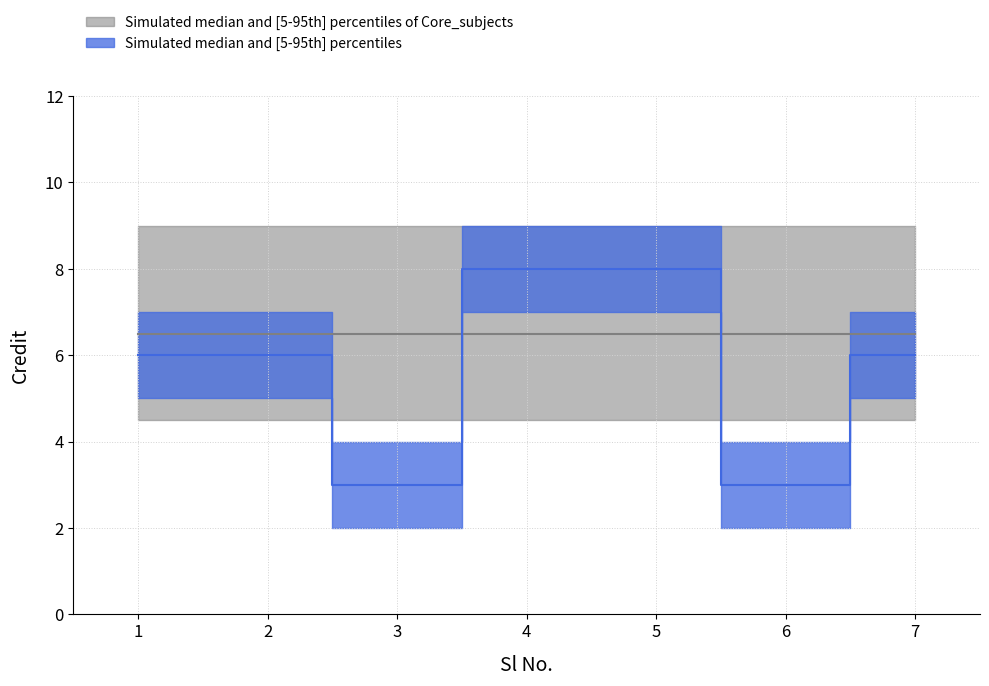

How many Credit values are between 3 and 8?

7